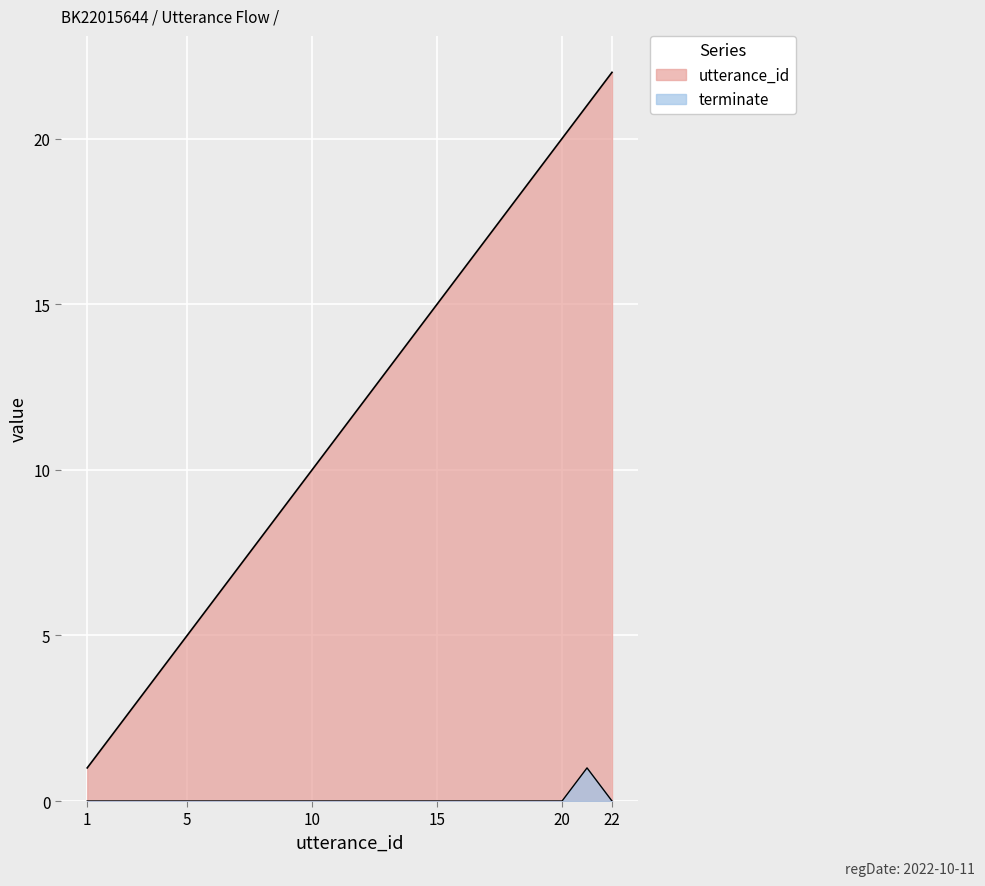

At 5, list the series in order from smallest to largest.

terminate, utterance_id